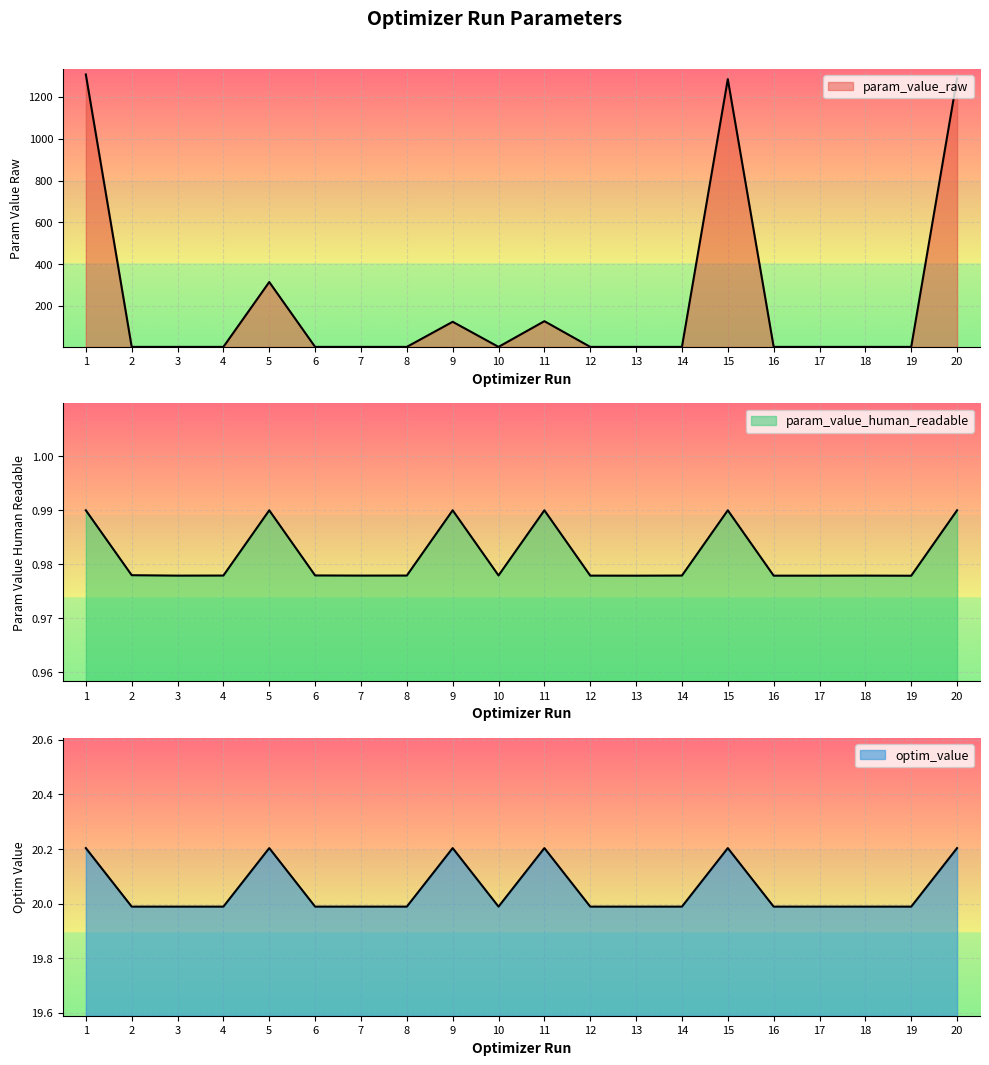

How many lines are shown in the chart?

3